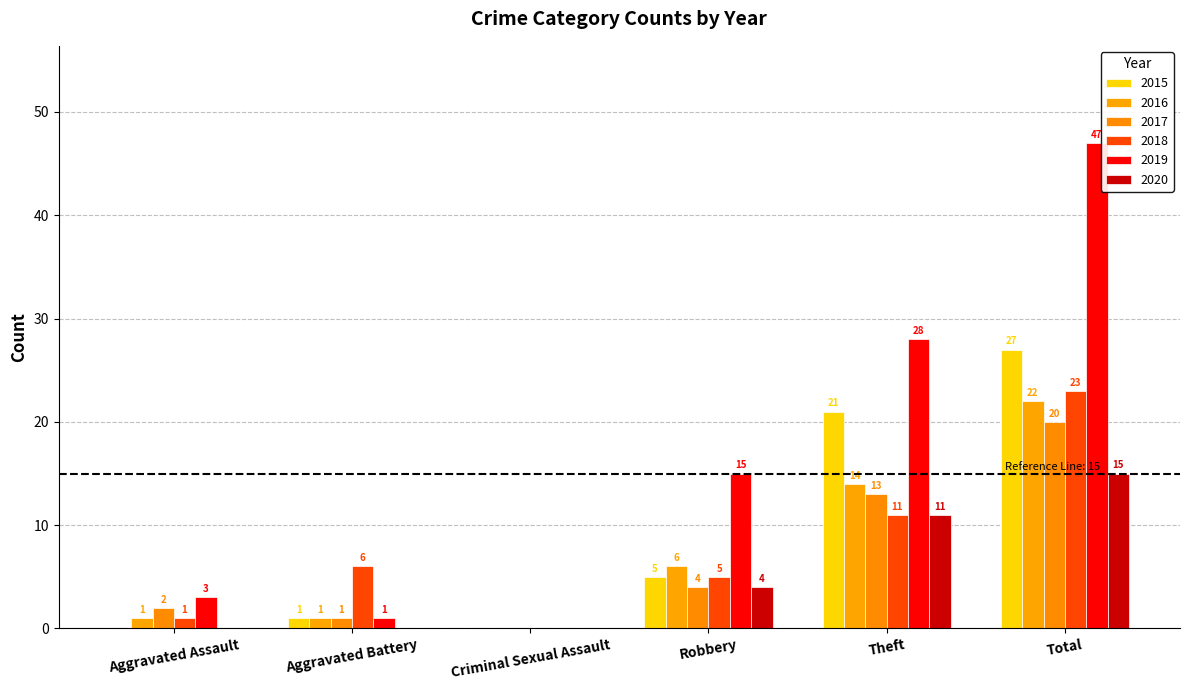

How many distinct data groups are displayed?

6